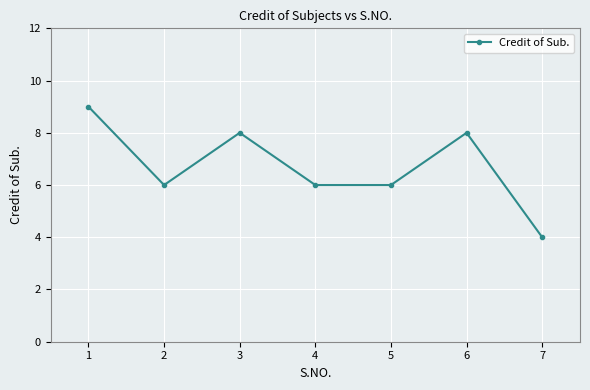

Is this an area chart (filled region under the line)?

No